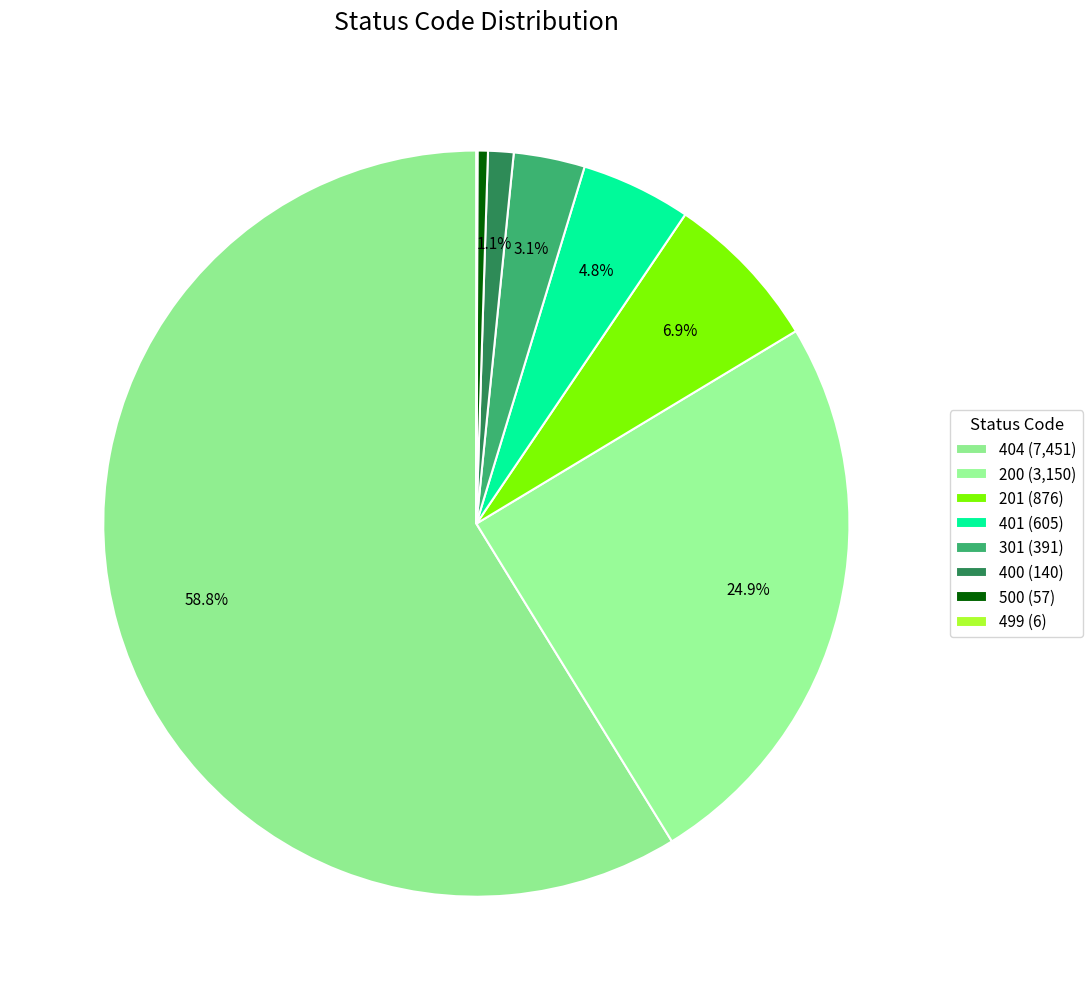

Does any single category account for the majority?

Yes